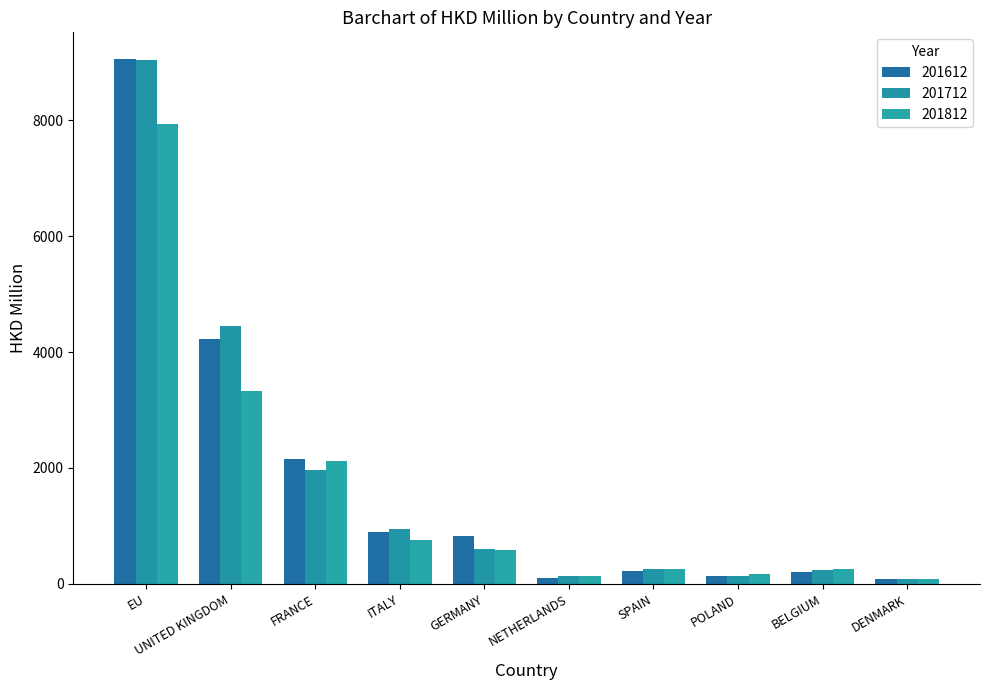

Are the bars grouped side by side (vs. stacked)?

Yes